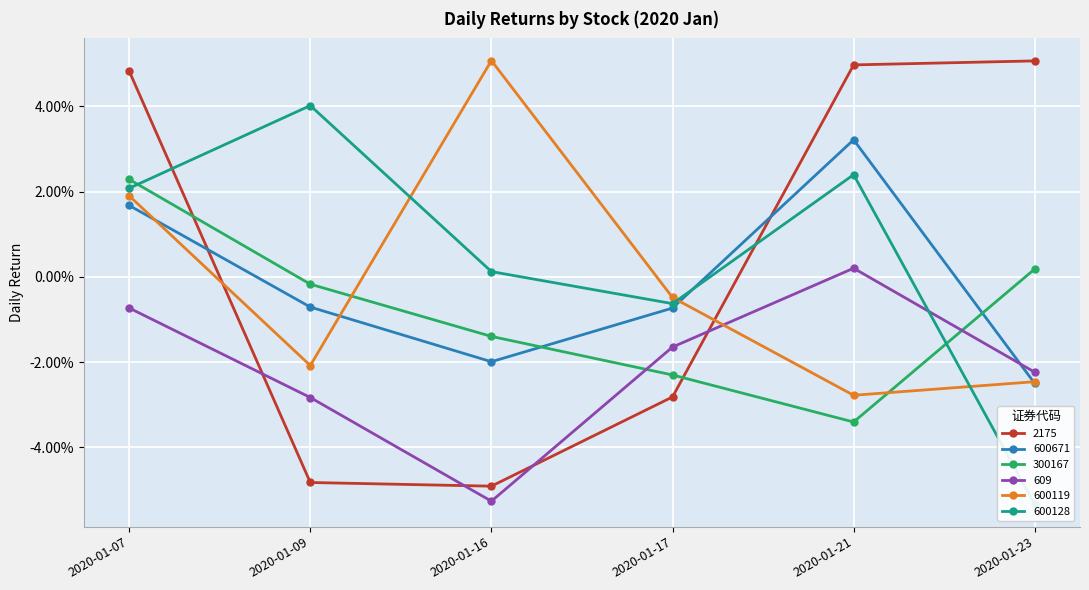

After their last crossing, which series has the higher values: 609 or 300167?

300167